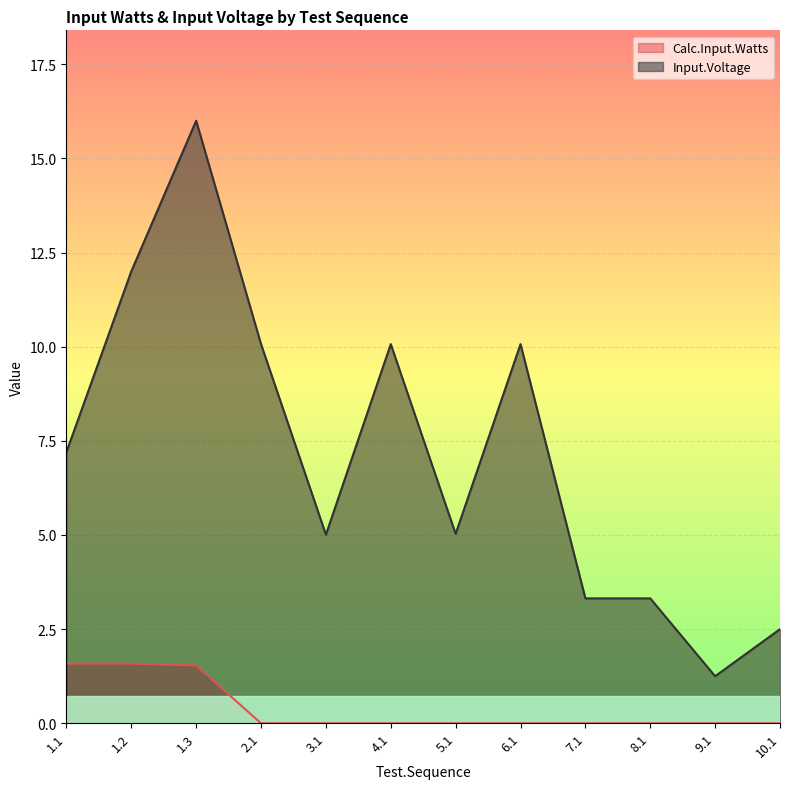

How many lines are shown in the chart?

2